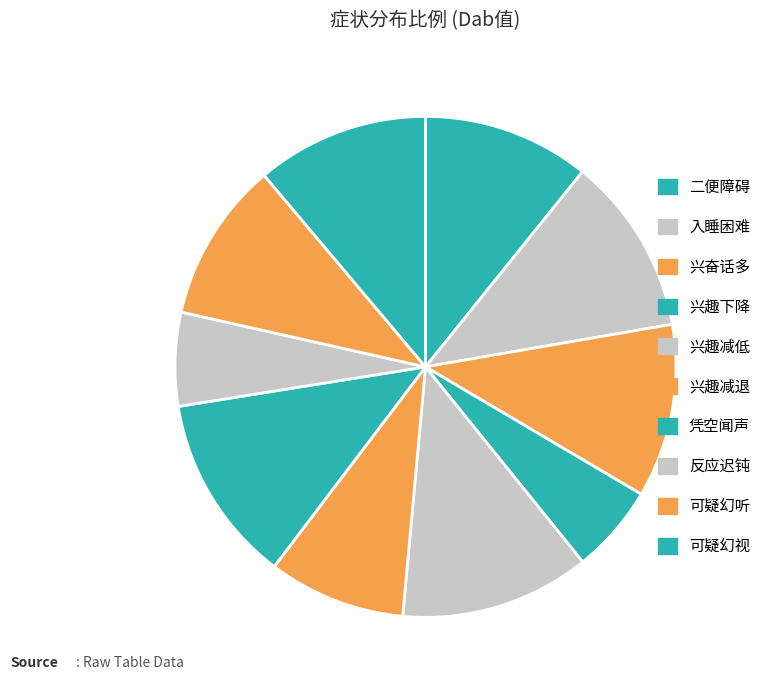

How many slices are in this pie chart?

10